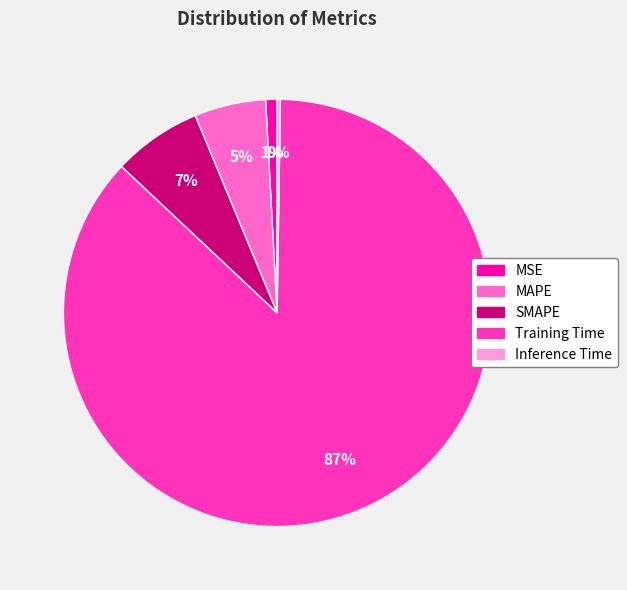

Is there any slice that represents more than half of the pie?

Yes